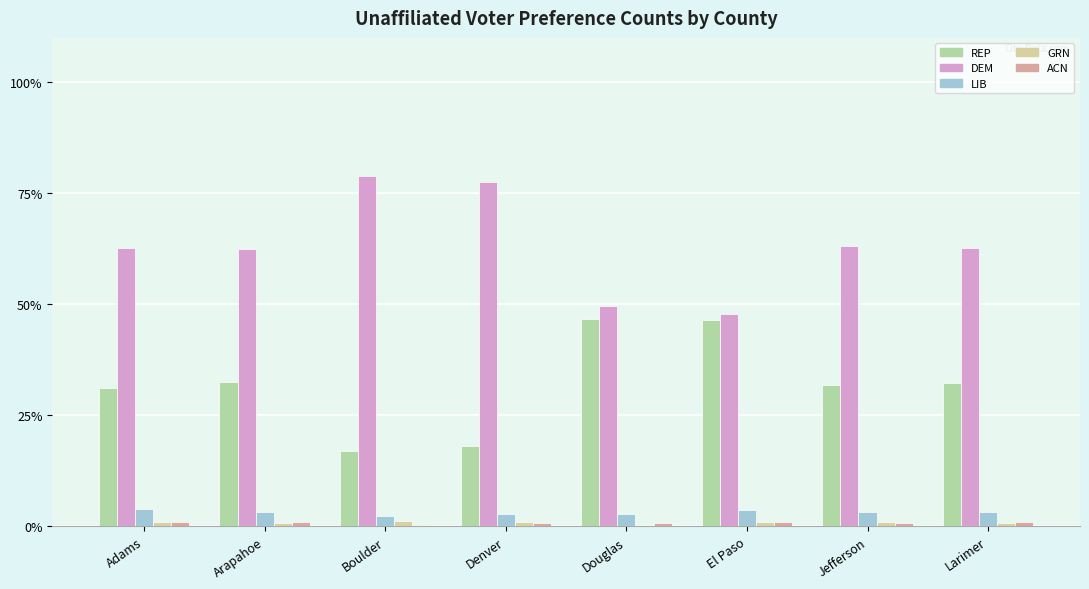

Is it true that LIB equals 3.2 at Arapahoe?

True